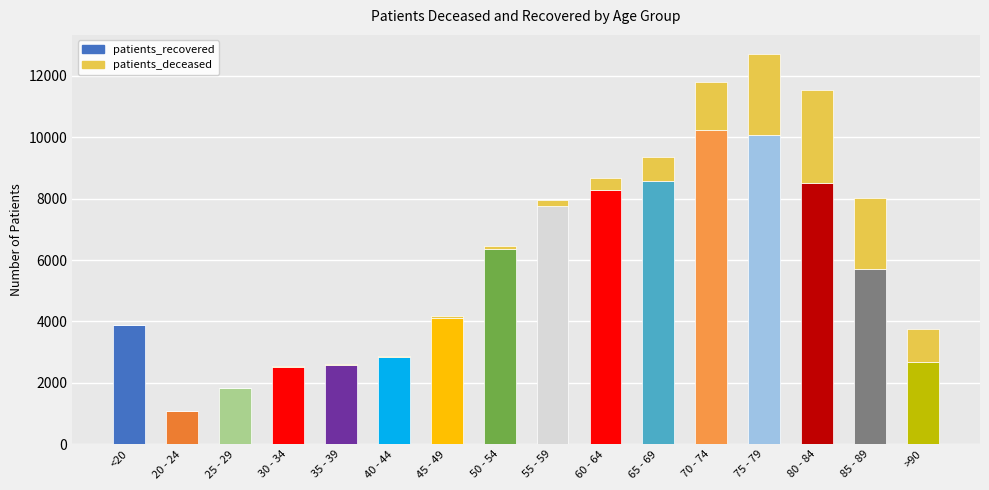

Rank the series at 25 - 29 from lowest to highest value.

patients_deceased, patients_recovered